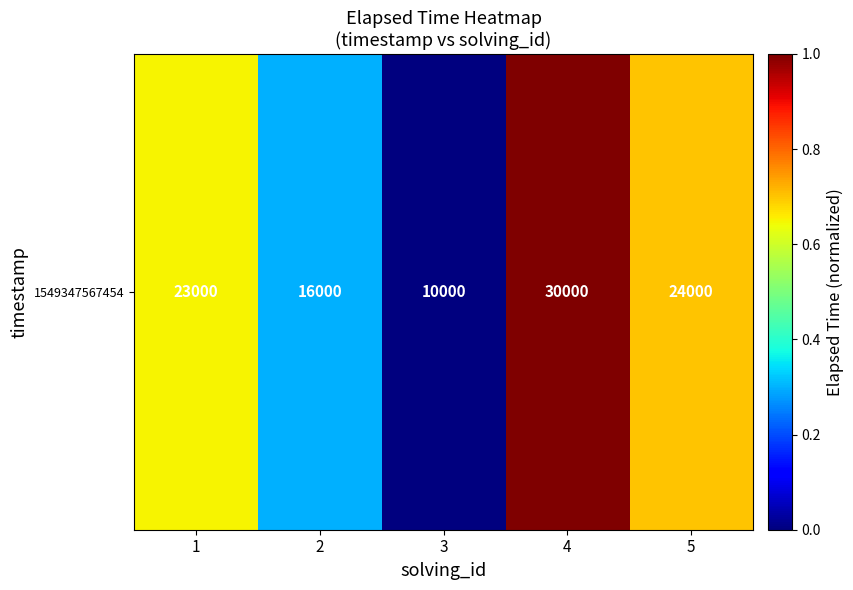

Reading left to right, what are all the values shown in this chart?

1=0.7	2=0.3	3=0.0	4=1.0	5=0.7